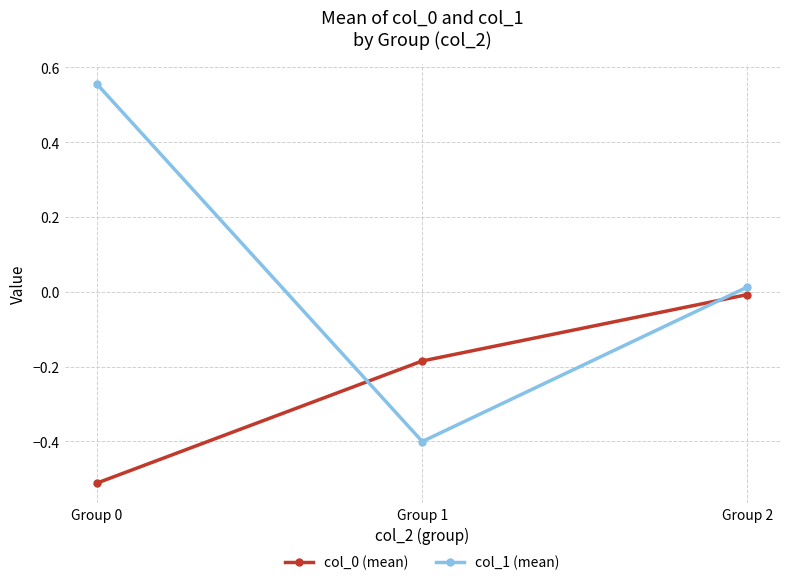

What is the difference between the highest and lowest values at Group 0?

1.1